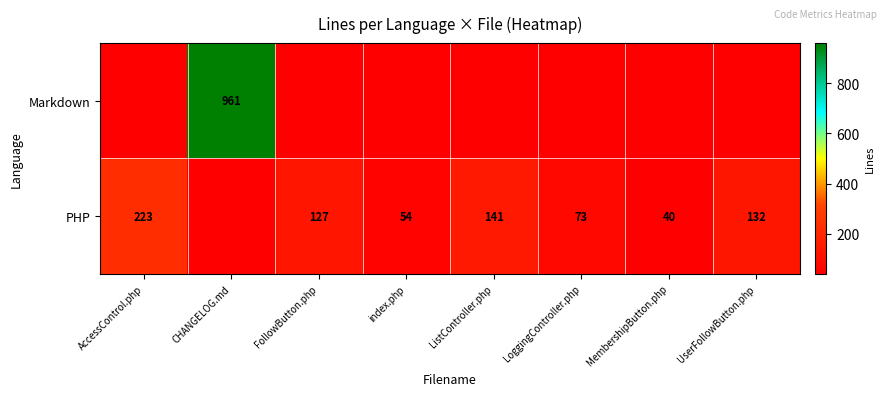

The value of Markdown at CHANGELOG.md is 1601. True or false?

False